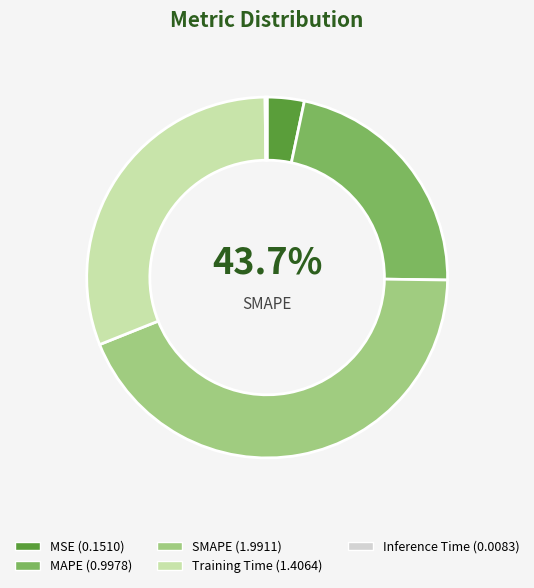

To the nearest percent, what is the average slice percentage?

20%